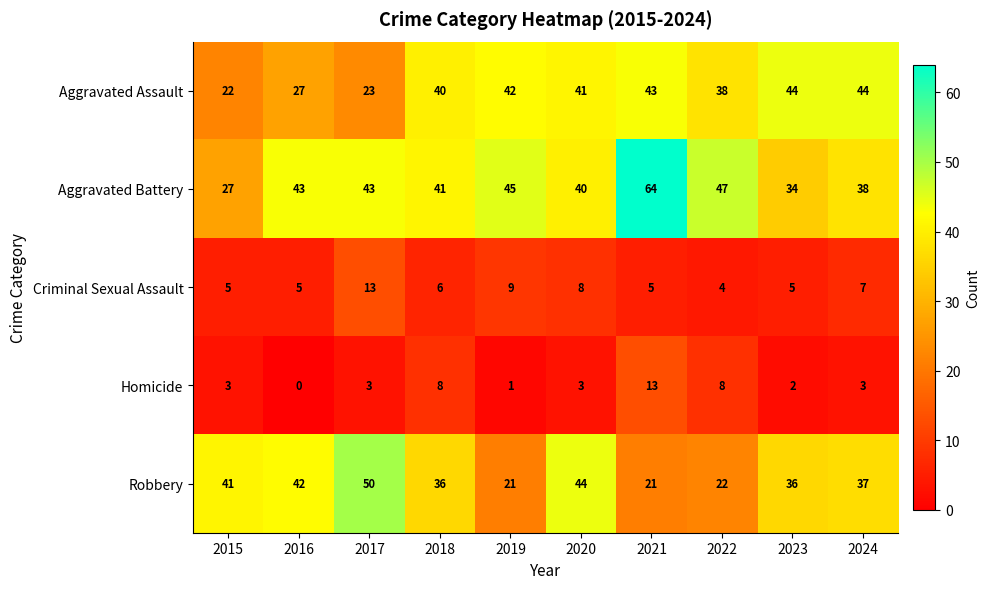

Which label corresponds to the smallest value in the chart?

2016